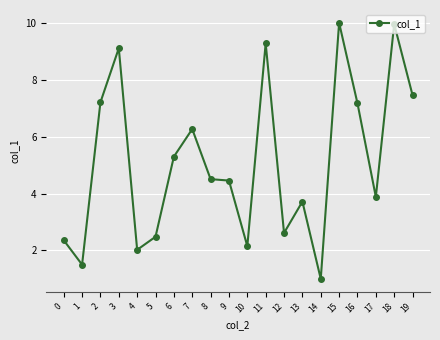

How many lines are shown in the chart?

1